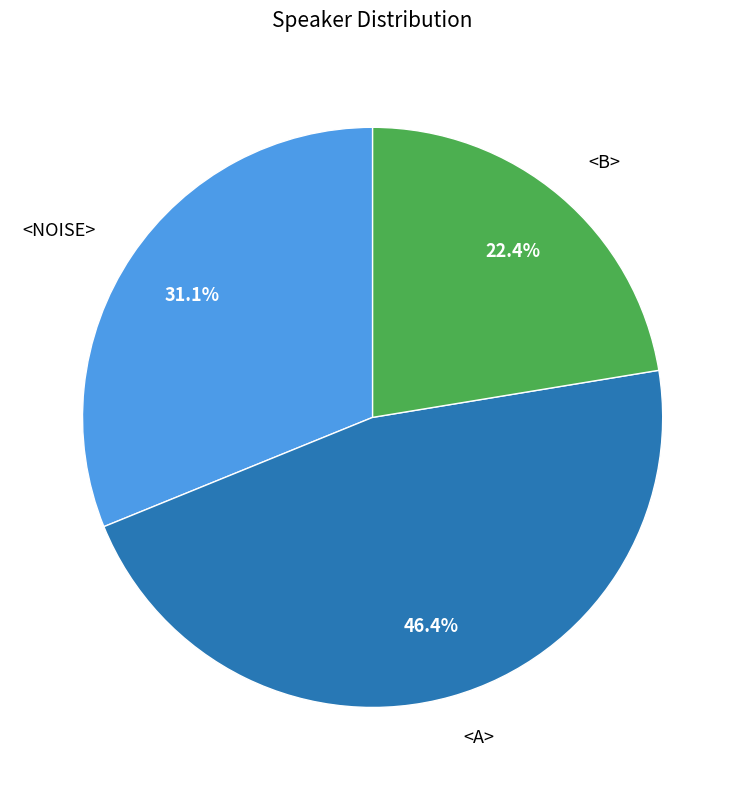

Is there a majority slice in this chart?

No